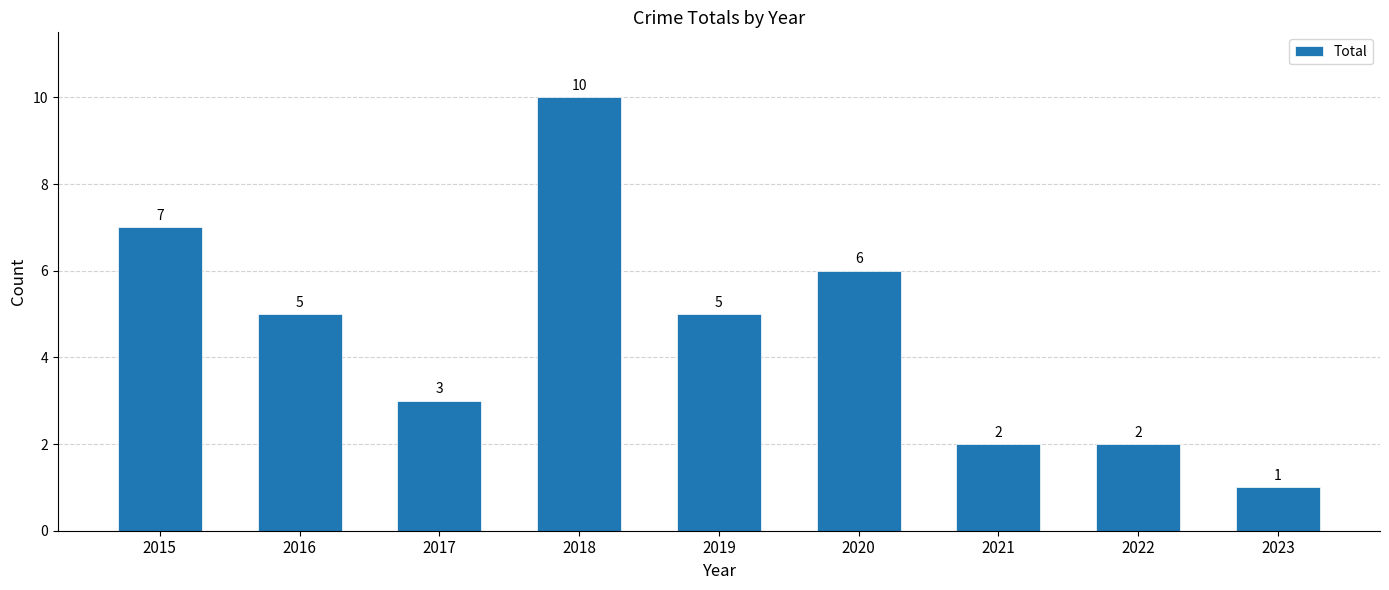

Reading left to right, extract all data points from this chart.

2015=7	2016=5	2017=3	2018=10	2019=5	2020=6	2021=2	2022=2	2023=1